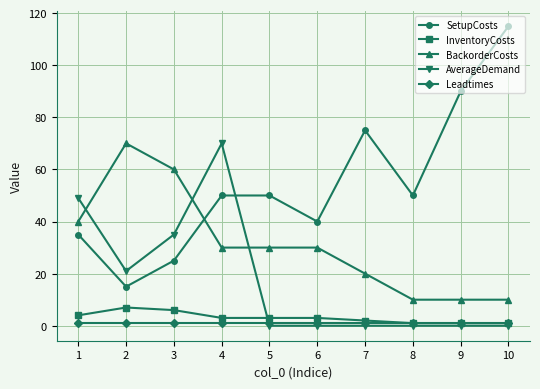

True or false: InventoryCosts and BackorderCosts cross at least once.

False